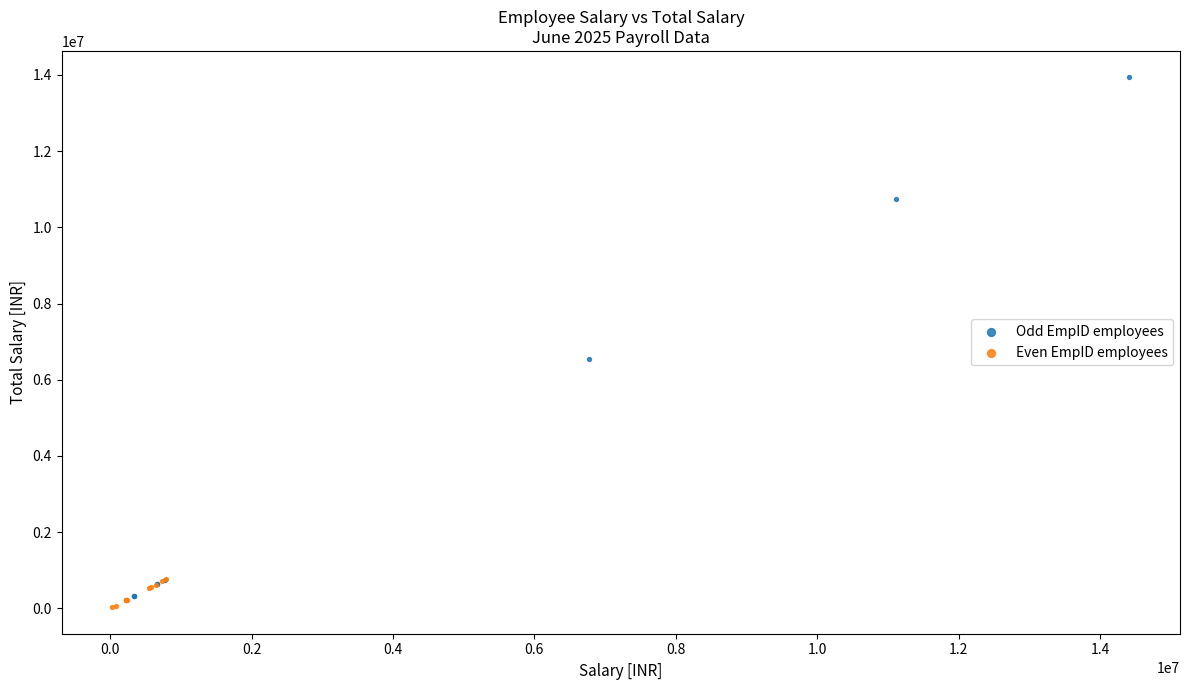

Which series contains the highest Y value?

Odd EmpID employees